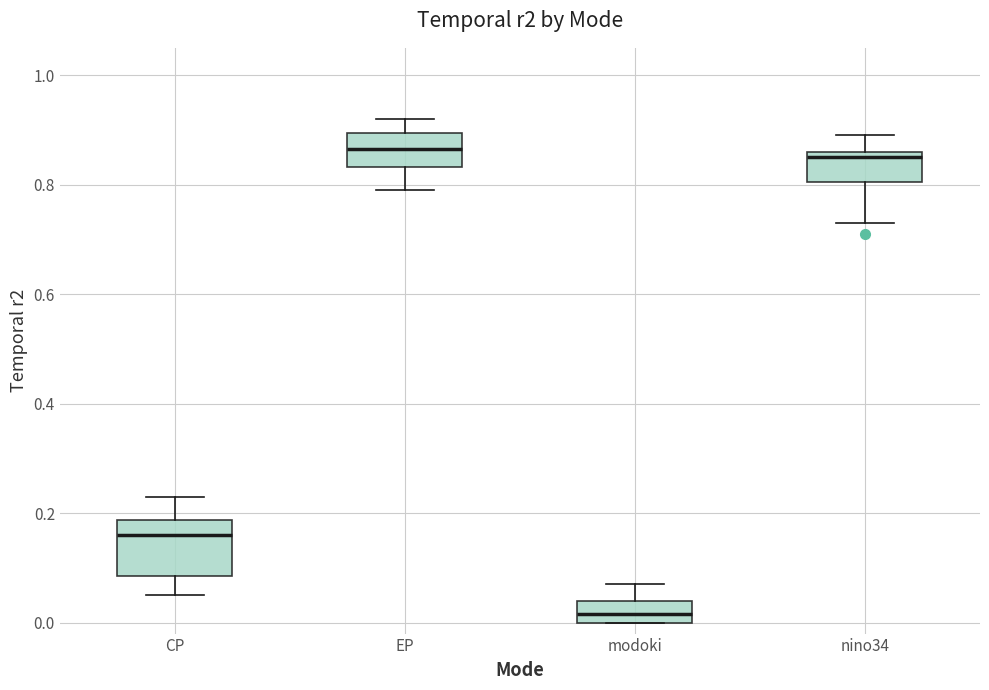

Where does the upper whisker of the box for modoki end on the y-axis? The values are not printed on the chart, so give them approximately, as read against the axis.

0.08